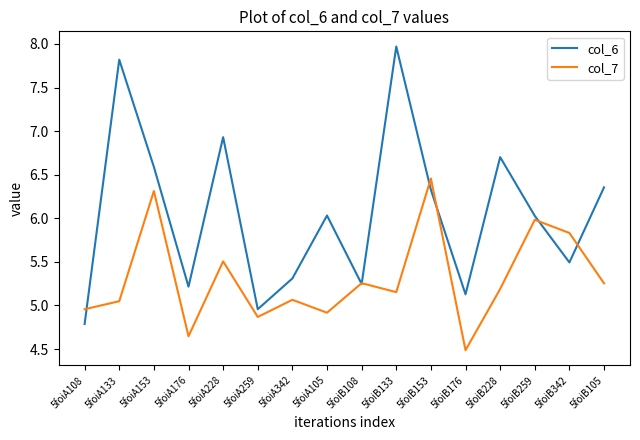

At which category is the sum across all series the highest?

5foiB133